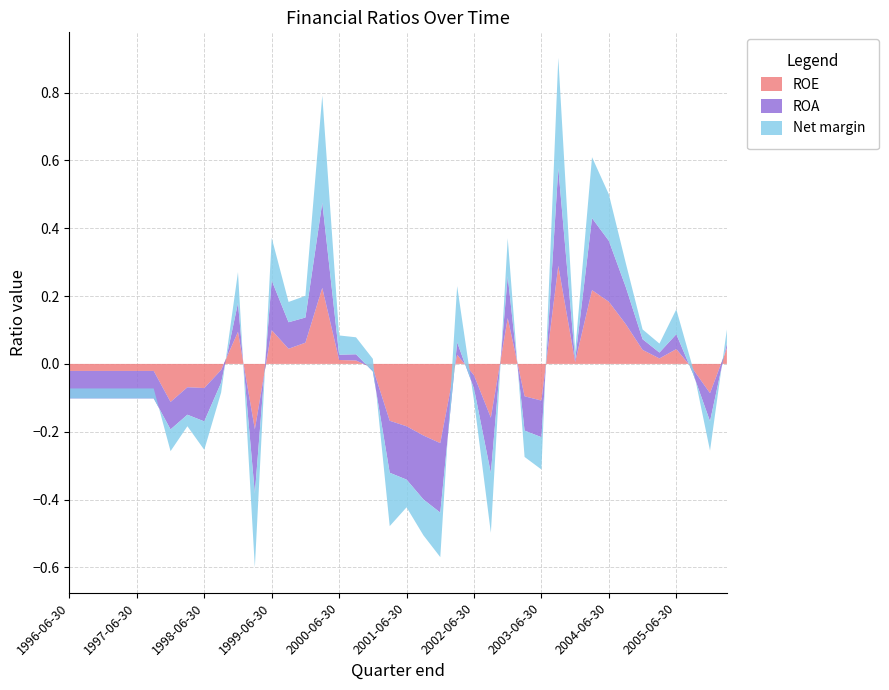

Reading left to right, what are all the values shown in this chart?

ROE: -0.0	-0.0	-0.0	-0.0	-0.0	-0.0	-0.1	-0.1	-0.1	-0.0	0.1	-0.2	0.1	0.0	0.1	0.2	0.0	0.0	-0.0	-0.2	-0.2	-0.2	-0.2	0.0	-0.0	-0.2	0.1	-0.1	-0.1	0.3	0.0	0.2	0.2	0.1	0.0	0.0	0.0	-0.0	-0.1	0.0
ROA: -0.1	-0.1	-0.1	-0.1	-0.1	-0.1	-0.1	-0.1	-0.1	-0.0	0.1	-0.2	0.1	0.1	0.1	0.3	0.0	0.0	-0.0	-0.2	-0.2	-0.2	-0.2	0.0	-0.0	-0.2	0.1	-0.1	-0.1	0.3	0.0	0.2	0.2	0.1	0.0	0.0	0.0	-0.0	-0.1	0.0
Net margin: 0.0	0.0	0.0	0.0	0.0	0.0	-0.1	-0.0	-0.1	-0.0	0.1	-0.2	0.1	0.1	0.1	0.3	0.1	0.1	0.0	-0.2	-0.1	-0.1	-0.1	0.2	-0.0	-0.2	0.1	-0.1	-0.1	0.3	0.0	0.2	0.1	0.1	0.0	0.0	0.1	0.0	-0.1	0.0